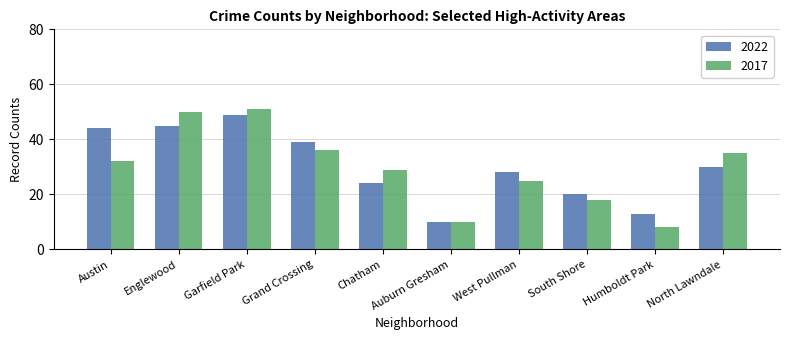

The value of 2017 at Austin is 47. True or false?

False